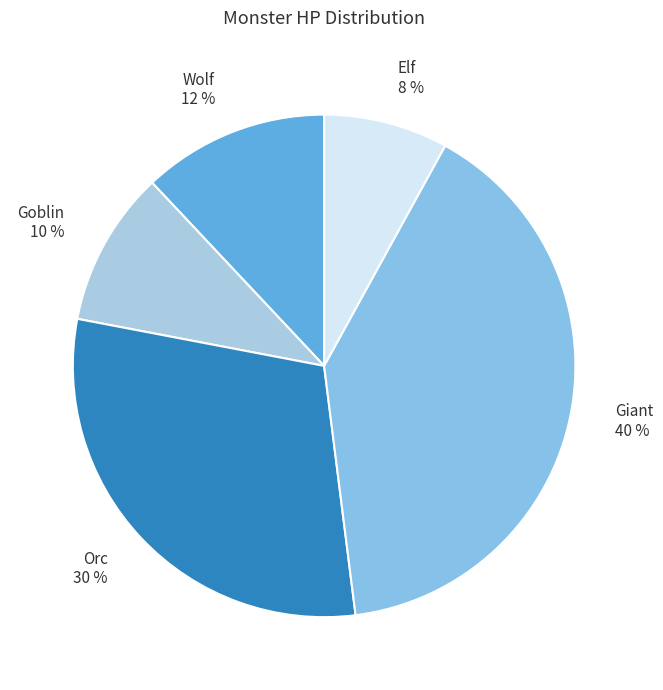

Do Orc and Wolf together represent more than half of the pie?

No